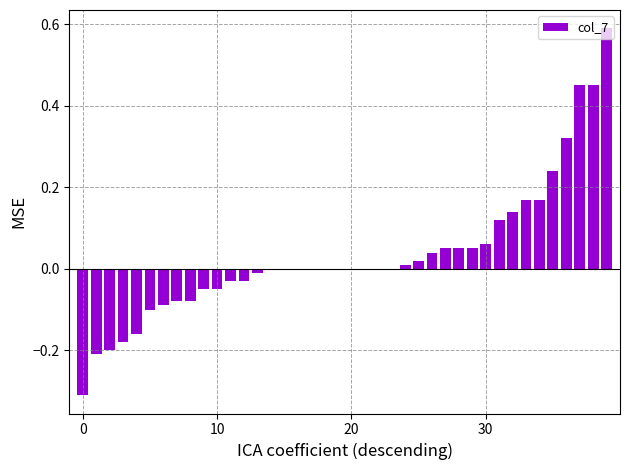

How many data points does each series have?

40